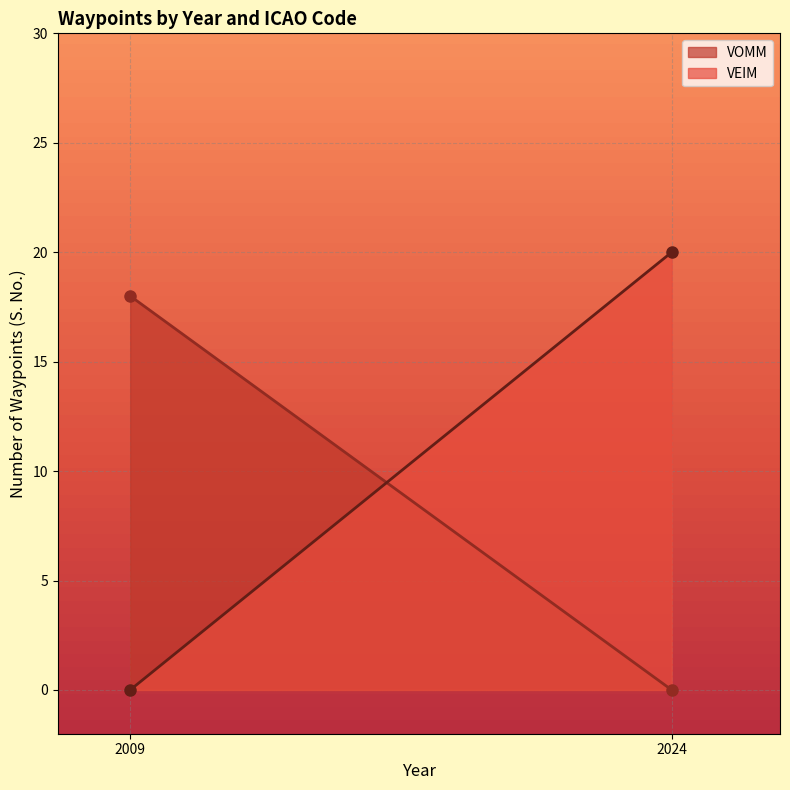

The value of VOMM at 2009 is 18. True or false?

True